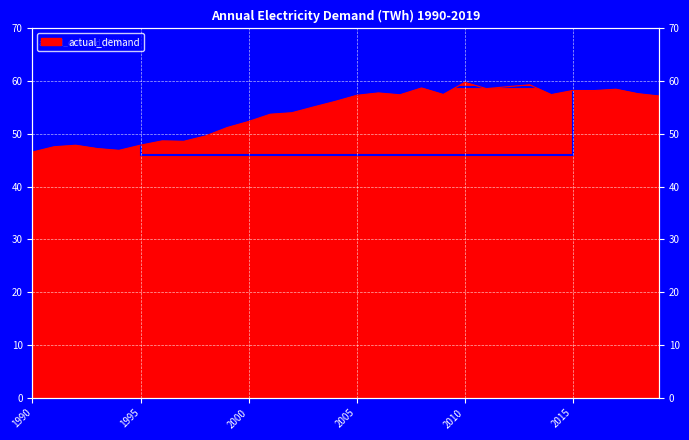

At which category does the chart reach its peak across all series?

2010